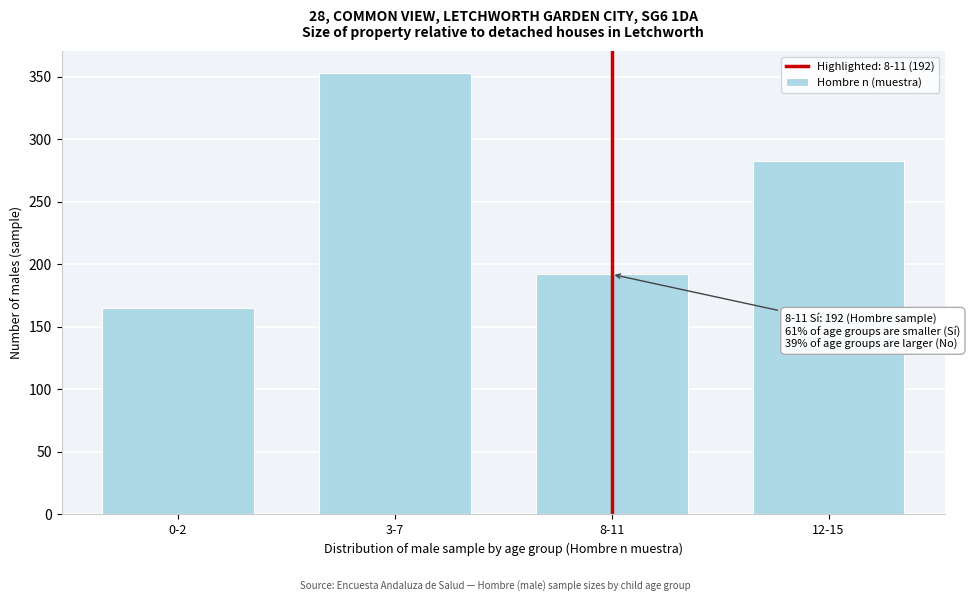

Reading left to right, list all the values displayed in this chart.

0-2=165	3-7=353	8-11=192	12-15=283